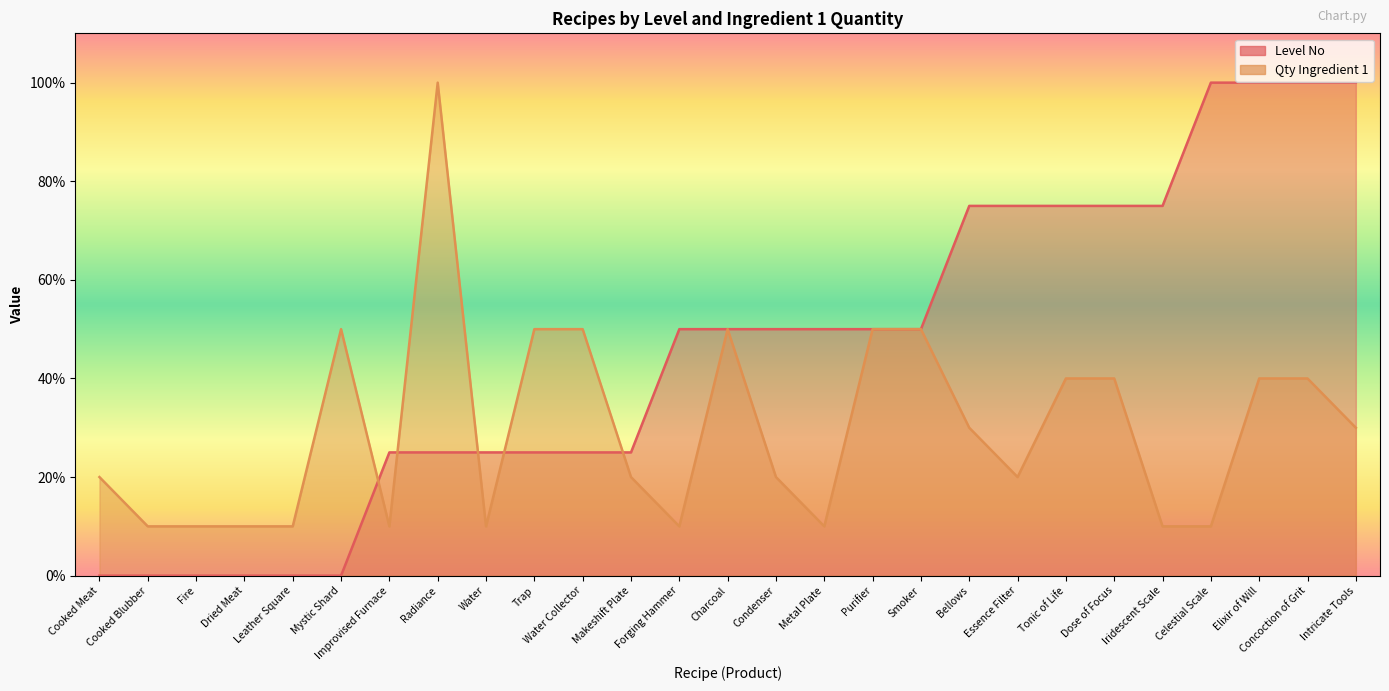

What position from the left is Radiance?

8